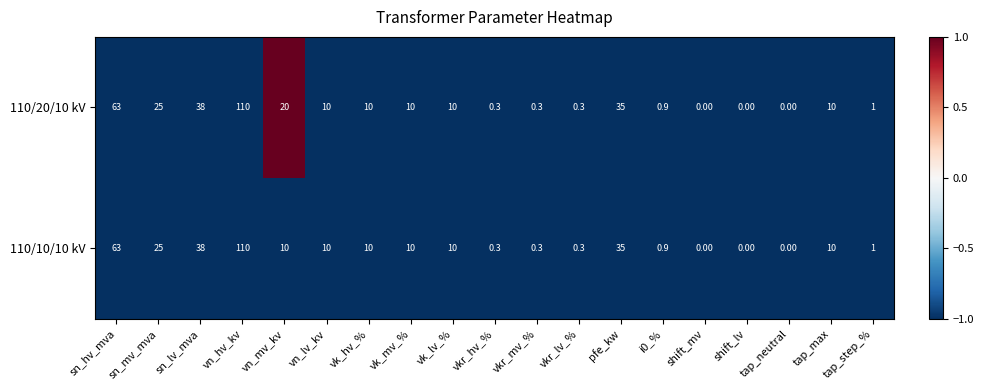

What is the difference between the 110/20/10 kV values at vn_lv_kv and vkr_lv_%?

9.7